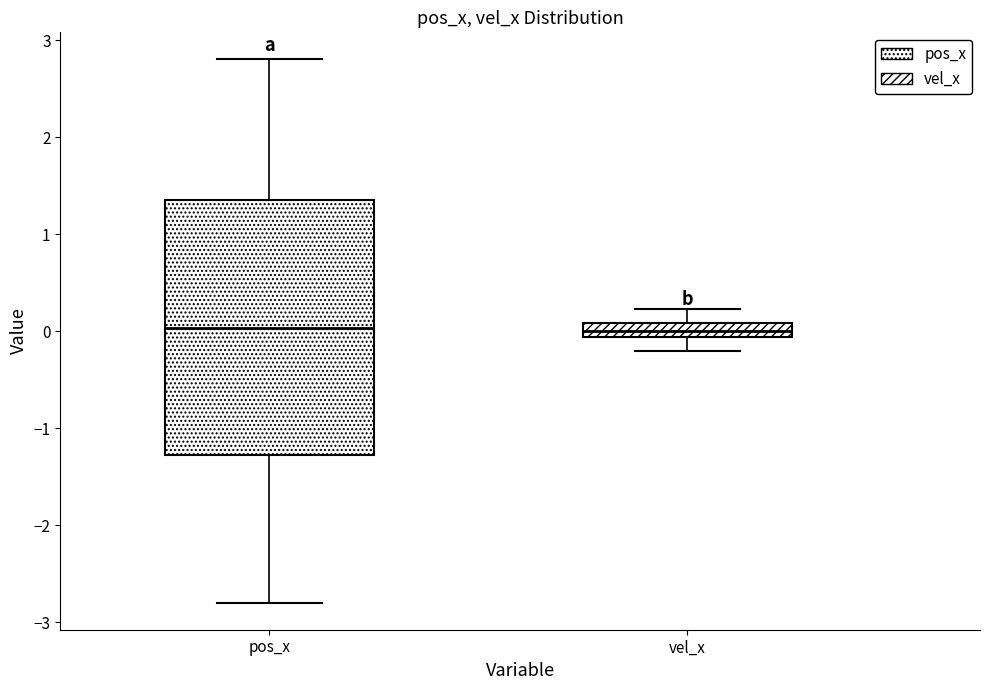

Where does the upper whisker of the box for pos_x end on the y-axis? The values are not printed on the chart, so give them approximately, as read against the axis.

2.8